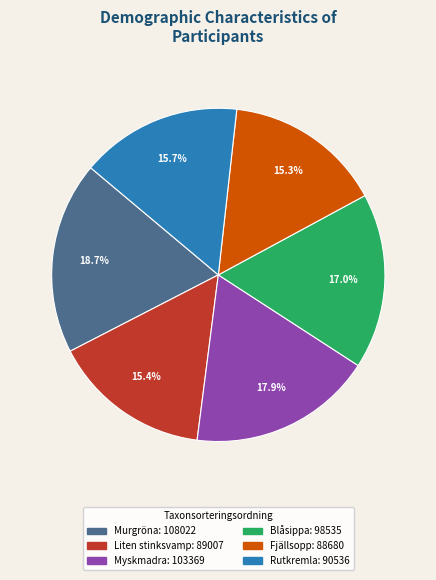

Is there a majority slice in this chart?

No